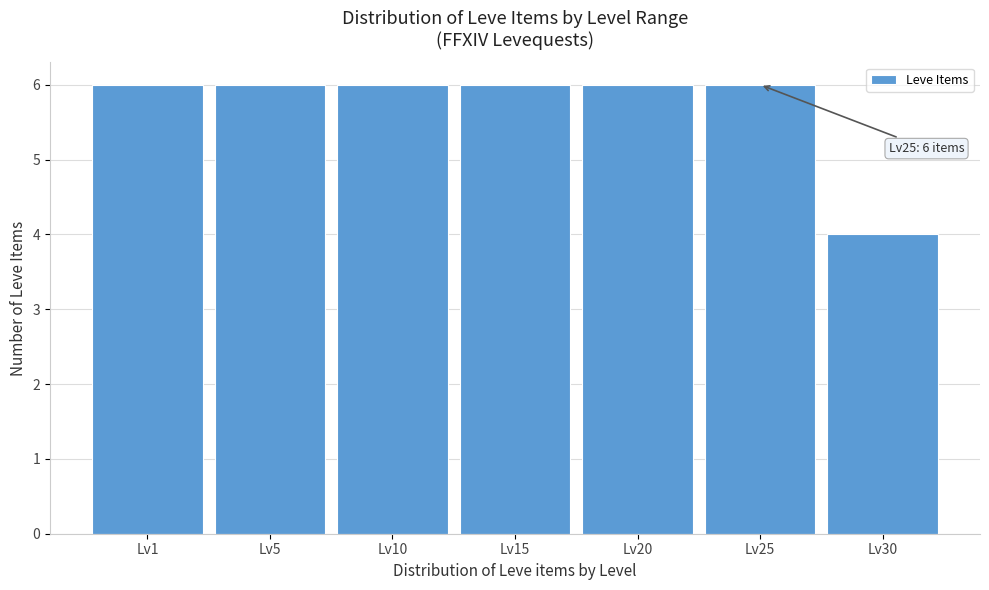

Reading left to right, what are all the values shown in this chart?

Lv1=6	Lv5=6	Lv10=6	Lv15=6	Lv20=6	Lv25=6	Lv30=4